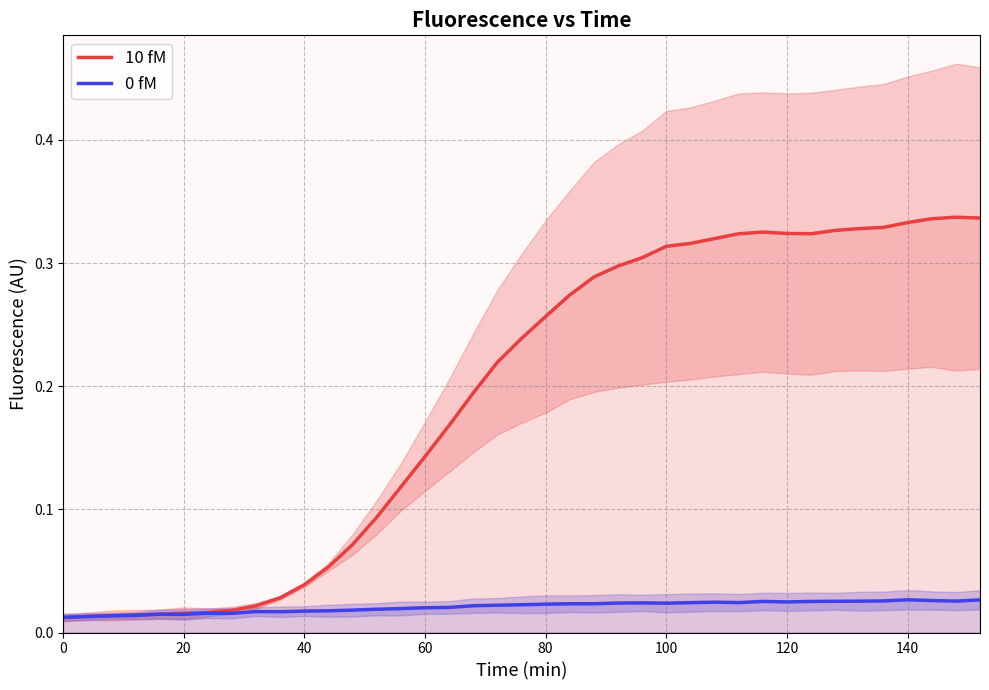

What is the sum of all 0 fM values?

0.8